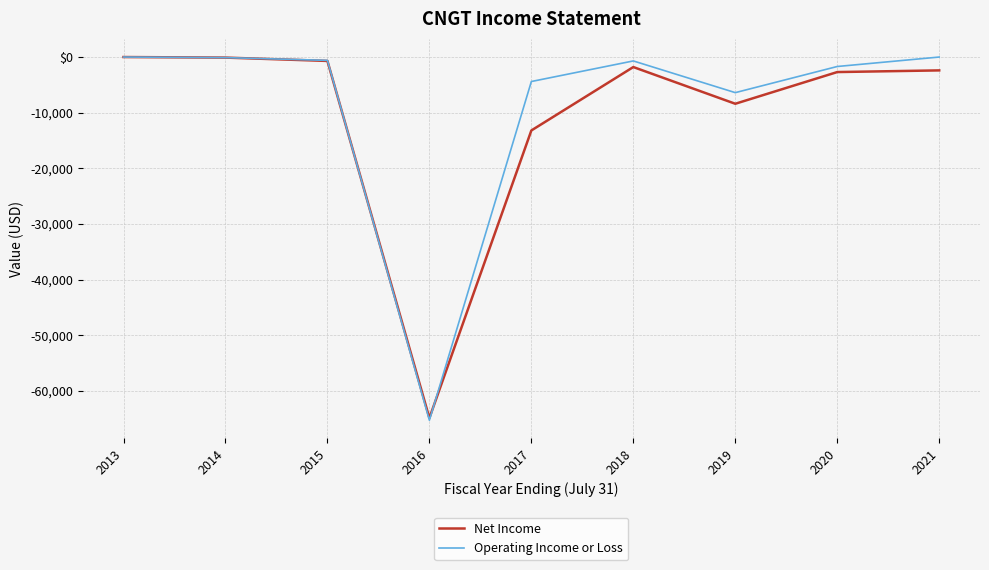

How many times do Net Income and Operating Income or Loss cross each other?

2